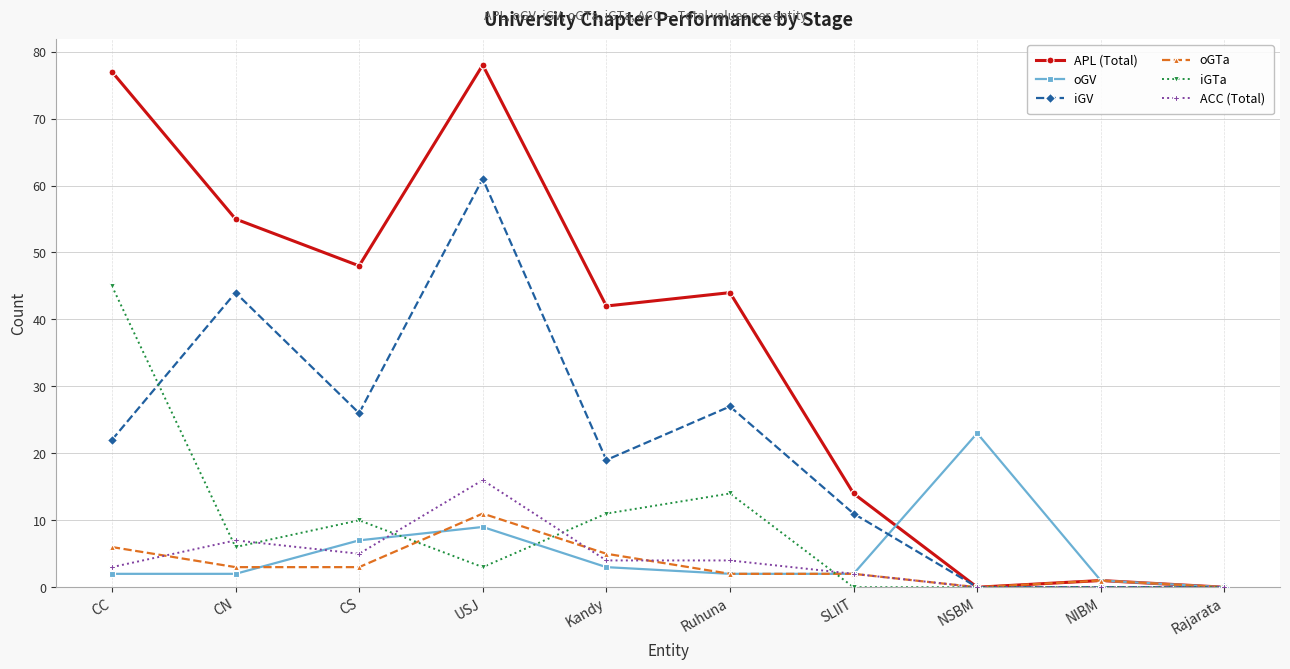

At how many categories does at least one series exceed 4?

8